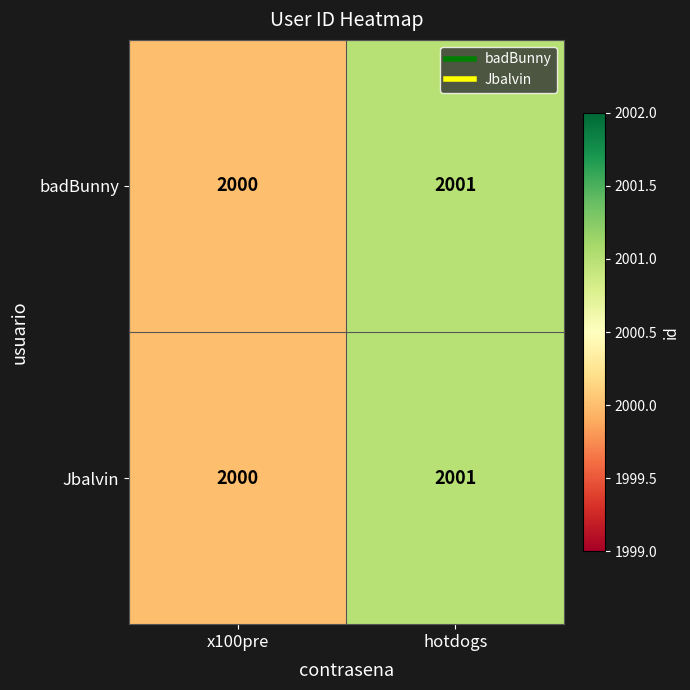

Is it true that badBunny equals 2000 at x100pre?

True